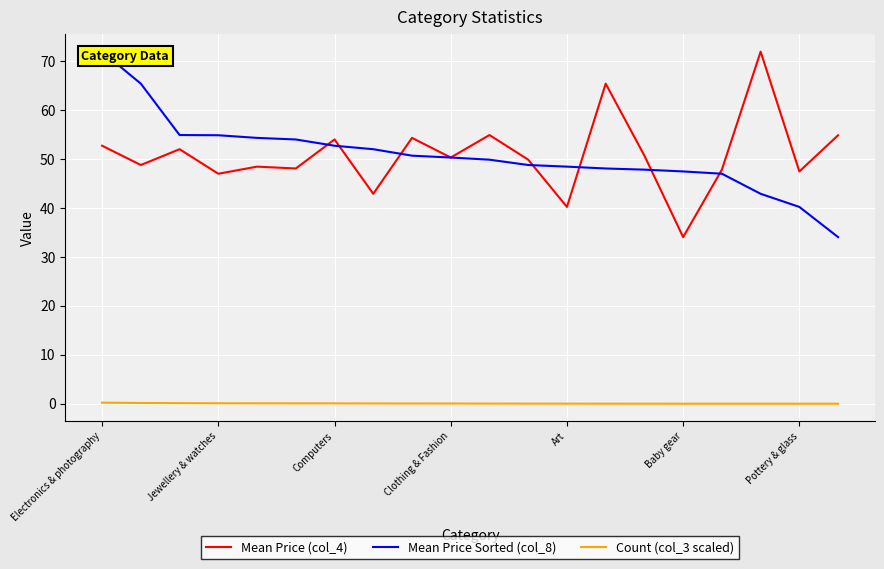

Rank the series by their maximum value, from lowest to highest.

Count (col_3 scaled), Mean Price (col_4), Mean Price Sorted (col_8)